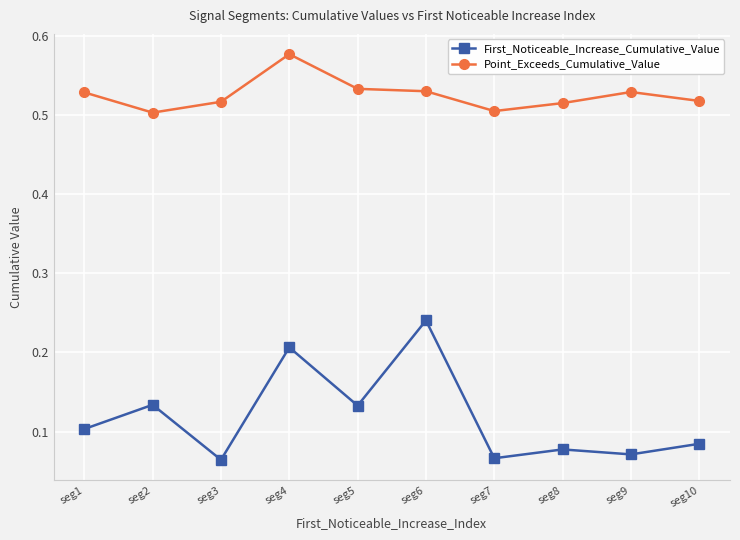

Is the value of Point_Exceeds_Cumulative_Value at seg4 greater than the value of First_Noticeable_Increase_Cumulative_Value at seg6?

Yes